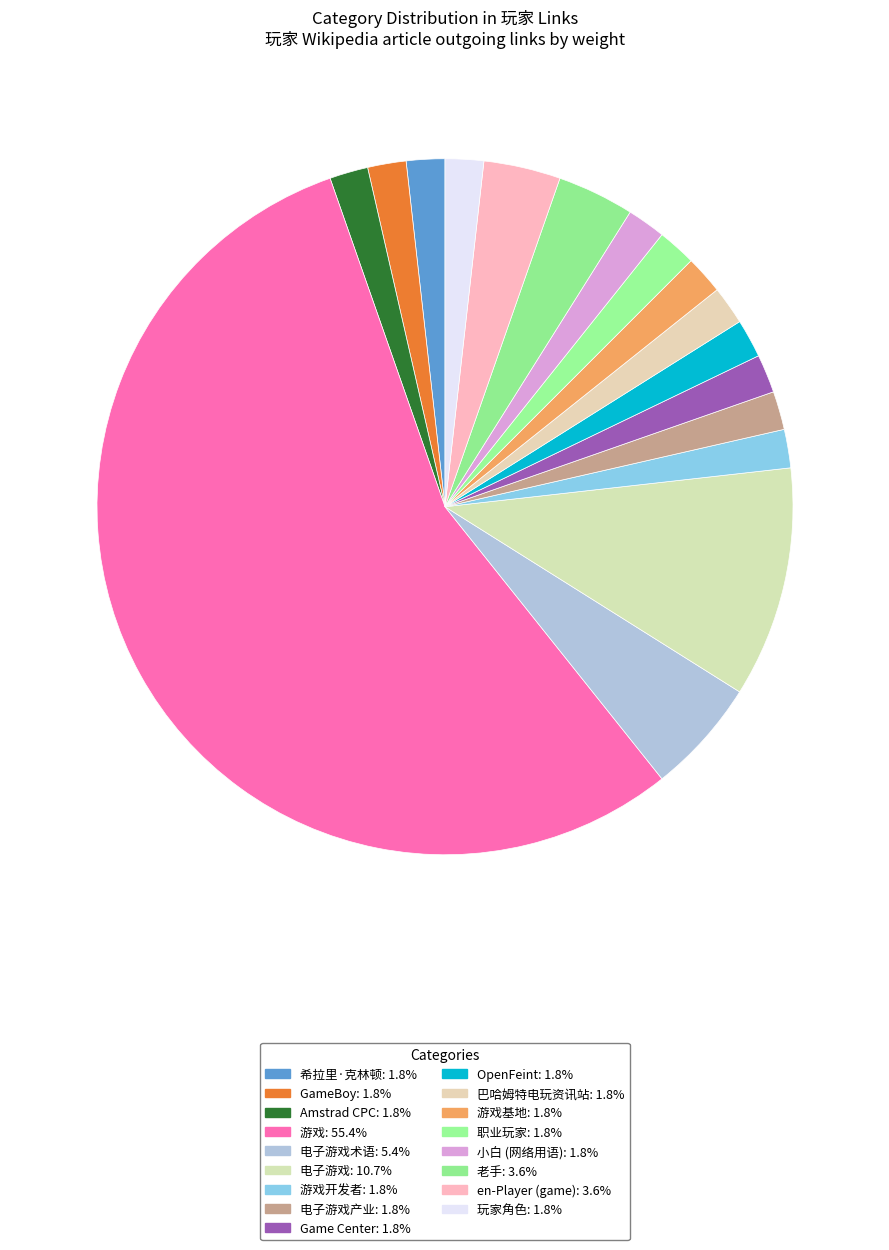

Which slice is the smallest?

希拉里·克林顿